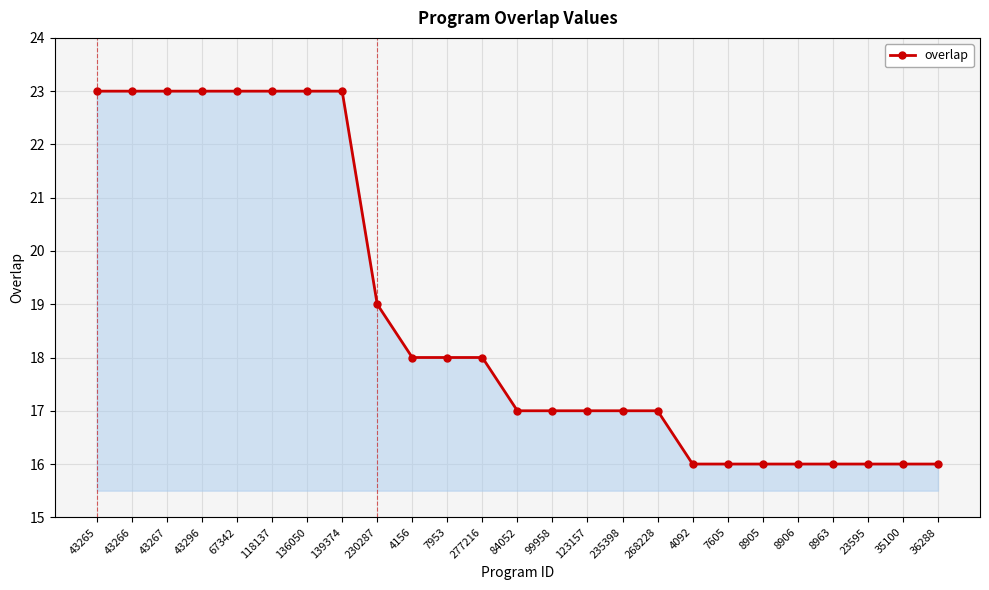

Reading left to right, transcribe all the data shown in this chart.

43265=23	43266=23	43267=23	43296=23	67342=23	118137=23	136050=23	139374=23	230287=19	4156=18	7953=18	277216=18	84052=17	99958=17	123157=17	235398=17	268228=17	4092=16	7605=16	8905=16	8906=16	8963=16	23595=16	35100=16	36288=16